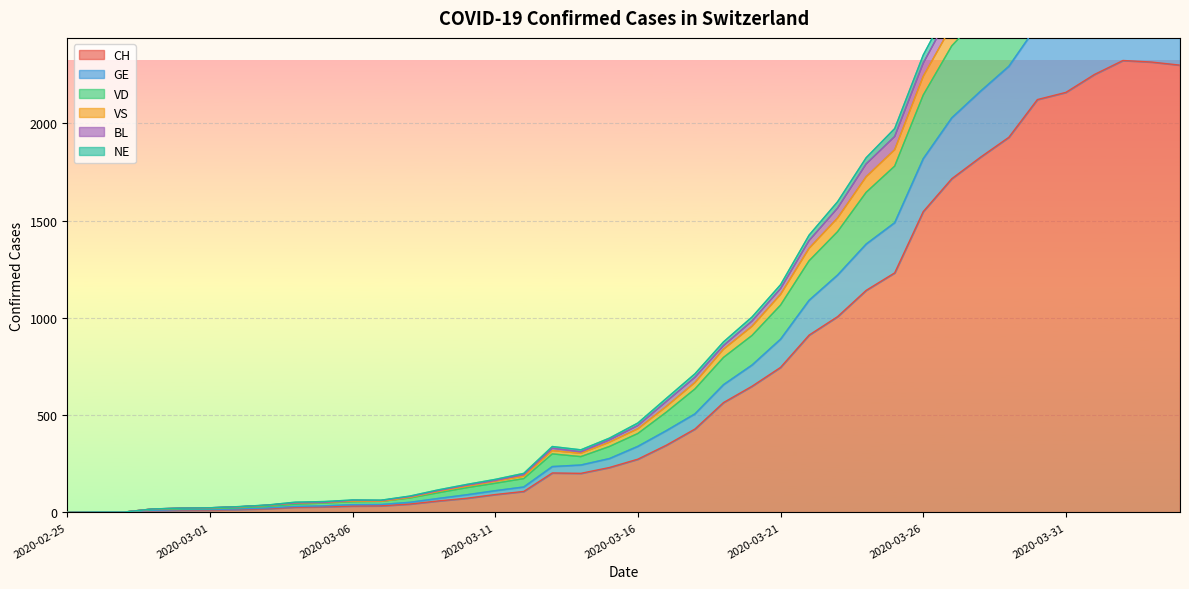

What is the difference between the second highest and minimum values in the GE series?

3402